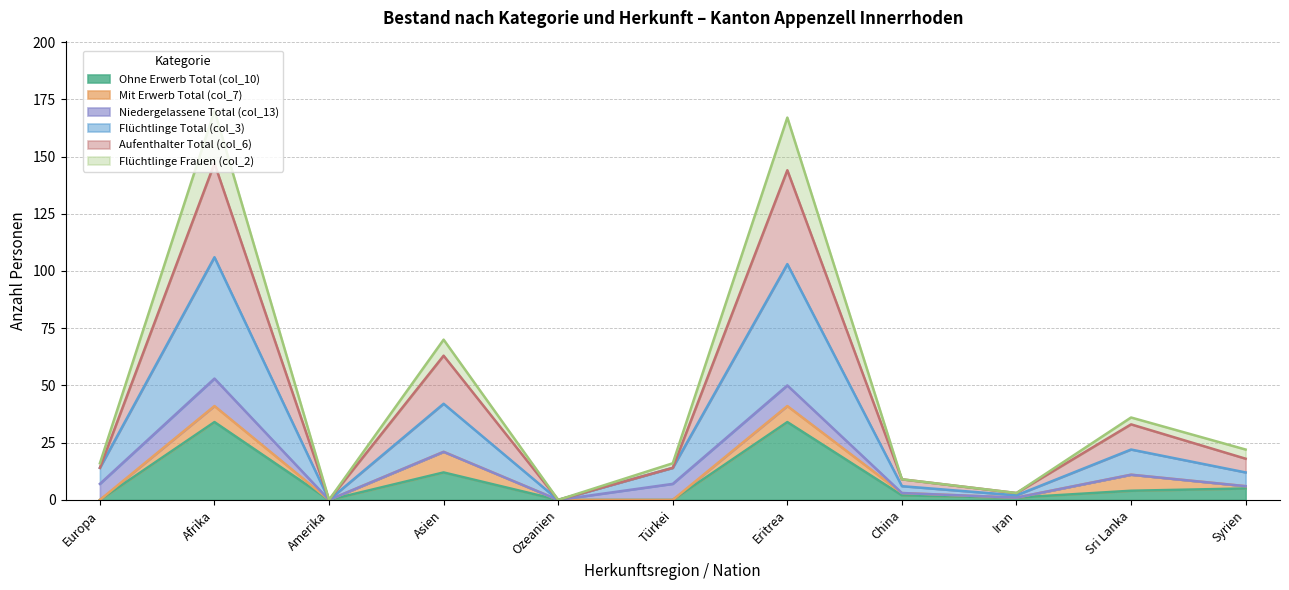

How many categories are shown in the chart?

11